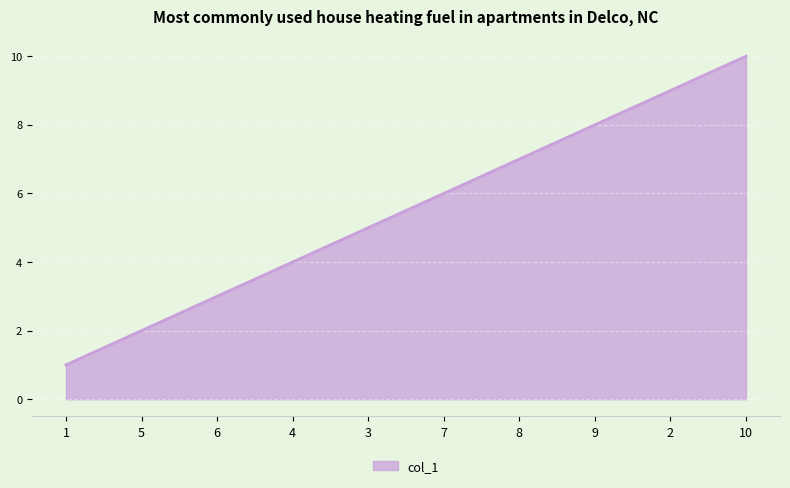

Is it true that the value at 5 is 2?

True